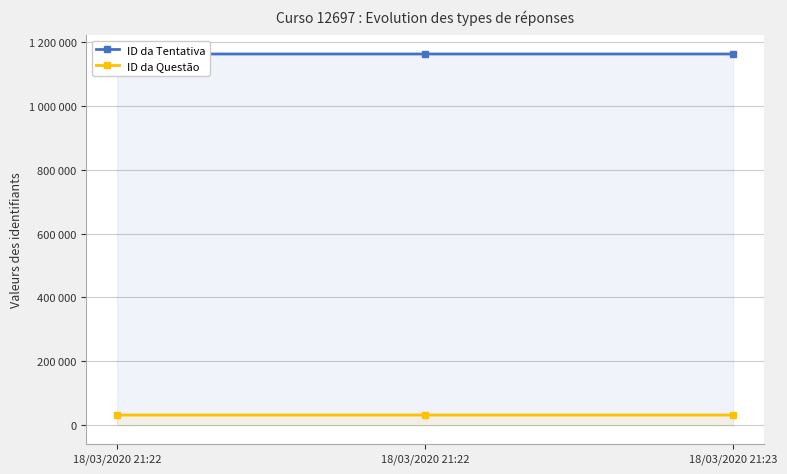

Does the chart display data point markers on the line(s)?

Yes